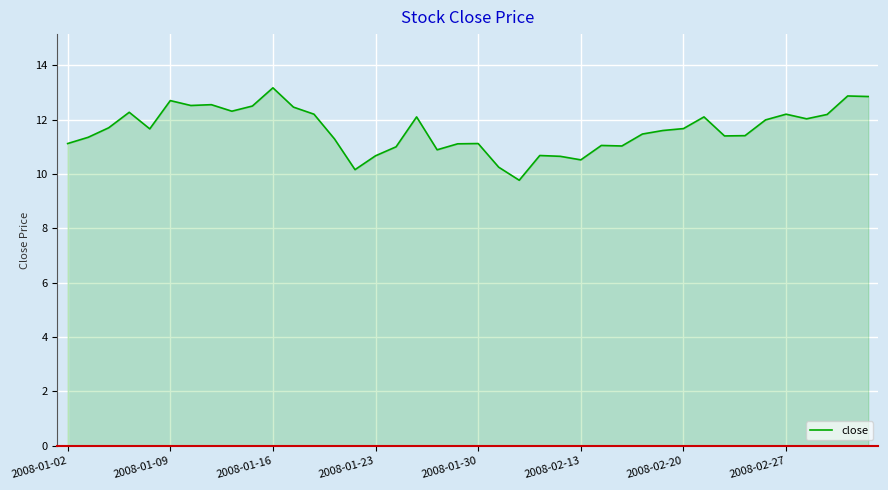

Does the chart display data point markers on the line(s)?

No